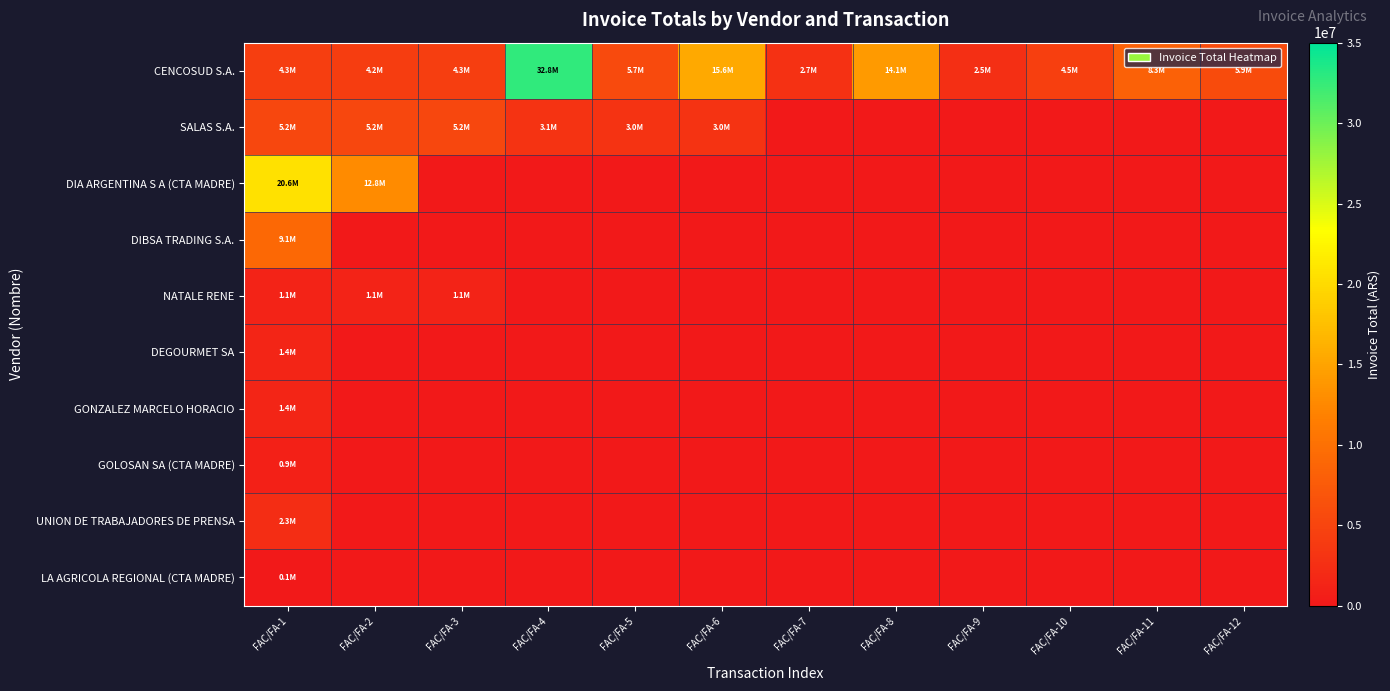

Reading right to left, transcribe all the data shown in this chart.

CENCOSUD S.A.: FAC/FA-12=5869826.8	FAC/FA-11=8287846.3	FAC/FA-10=4496728.4	FAC/FA-9=2497192.1	FAC/FA-8=14134643.4	FAC/FA-7=2739272.0	FAC/FA-6=15559064.8	FAC/FA-5=5697685.7	FAC/FA-4=32761692.9	FAC/FA-3=4273264.3	FAC/FA-2=4209160.3	FAC/FA-1=4266913.2
SALAS S.A.: FAC/FA-12=0.0	FAC/FA-11=0.0	FAC/FA-10=0.0	FAC/FA-9=0.0	FAC/FA-8=0.0	FAC/FA-7=0.0	FAC/FA-6=3043881.0	FAC/FA-5=3043881.0	FAC/FA-4=3052443.4	FAC/FA-3=5239381.7	FAC/FA-2=5239381.7	FAC/FA-1=5239381.7
DIA ARGENTINA S A (CTA MADRE): FAC/FA-12=0.0	FAC/FA-11=0.0	FAC/FA-10=0.0	FAC/FA-9=0.0	FAC/FA-8=0.0	FAC/FA-7=0.0	FAC/FA-6=0.0	FAC/FA-5=0.0	FAC/FA-4=0.0	FAC/FA-3=0.0	FAC/FA-2=12759096.0	FAC/FA-1=20580000.0
DIBSA TRADING S.A.: FAC/FA-12=0.0	FAC/FA-11=0.0	FAC/FA-10=0.0	FAC/FA-9=0.0	FAC/FA-8=0.0	FAC/FA-7=0.0	FAC/FA-6=0.0	FAC/FA-5=0.0	FAC/FA-4=0.0	FAC/FA-3=0.0	FAC/FA-2=0.0	FAC/FA-1=9102095.4
NATALE RENE: FAC/FA-12=0.0	FAC/FA-11=0.0	FAC/FA-10=0.0	FAC/FA-9=0.0	FAC/FA-8=0.0	FAC/FA-7=0.0	FAC/FA-6=0.0	FAC/FA-5=0.0	FAC/FA-4=0.0	FAC/FA-3=1128006.2	FAC/FA-2=1128006.2	FAC/FA-1=1128006.2
DEGOURMET SA: FAC/FA-12=0.0	FAC/FA-11=0.0	FAC/FA-10=0.0	FAC/FA-9=0.0	FAC/FA-8=0.0	FAC/FA-7=0.0	FAC/FA-6=0.0	FAC/FA-5=0.0	FAC/FA-4=0.0	FAC/FA-3=0.0	FAC/FA-2=0.0	FAC/FA-1=1375772.9
GONZALEZ MARCELO HORACIO: FAC/FA-12=0.0	FAC/FA-11=0.0	FAC/FA-10=0.0	FAC/FA-9=0.0	FAC/FA-8=0.0	FAC/FA-7=0.0	FAC/FA-6=0.0	FAC/FA-5=0.0	FAC/FA-4=0.0	FAC/FA-3=0.0	FAC/FA-2=0.0	FAC/FA-1=1405846.8
GOLOSAN SA (CTA MADRE): FAC/FA-12=0.0	FAC/FA-11=0.0	FAC/FA-10=0.0	FAC/FA-9=0.0	FAC/FA-8=0.0	FAC/FA-7=0.0	FAC/FA-6=0.0	FAC/FA-5=0.0	FAC/FA-4=0.0	FAC/FA-3=0.0	FAC/FA-2=0.0	FAC/FA-1=850409.8
UNION DE TRABAJADORES DE PRENSA: FAC/FA-12=0.0	FAC/FA-11=0.0	FAC/FA-10=0.0	FAC/FA-9=0.0	FAC/FA-8=0.0	FAC/FA-7=0.0	FAC/FA-6=0.0	FAC/FA-5=0.0	FAC/FA-4=0.0	FAC/FA-3=0.0	FAC/FA-2=0.0	FAC/FA-1=2339687.6
LA AGRICOLA REGIONAL (CTA MADRE): FAC/FA-12=0.0	FAC/FA-11=0.0	FAC/FA-10=0.0	FAC/FA-9=0.0	FAC/FA-8=0.0	FAC/FA-7=0.0	FAC/FA-6=0.0	FAC/FA-5=0.0	FAC/FA-4=0.0	FAC/FA-3=0.0	FAC/FA-2=0.0	FAC/FA-1=83003.2